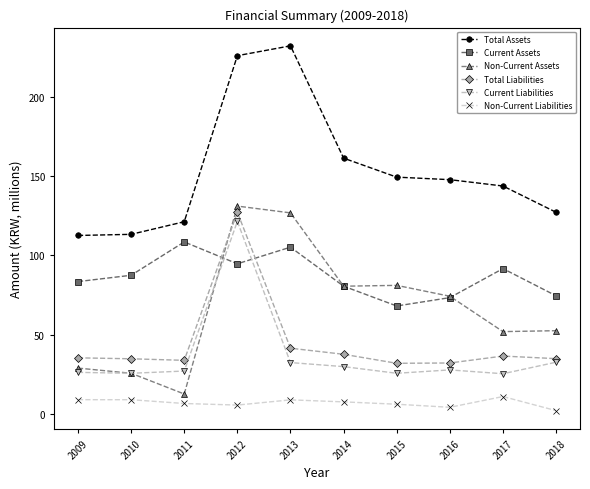

At how many categories does at least one series exceed 101?

10